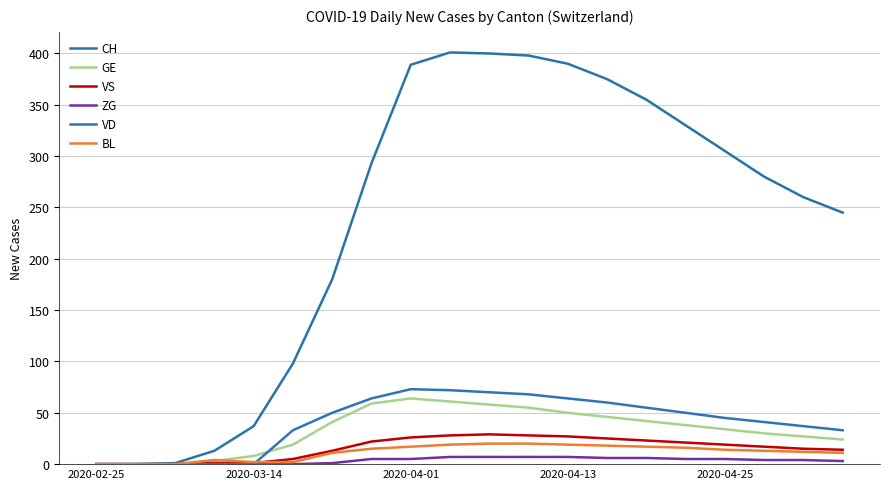

In VS, how many points are higher than both neighbors (excluding endpoints)?

1